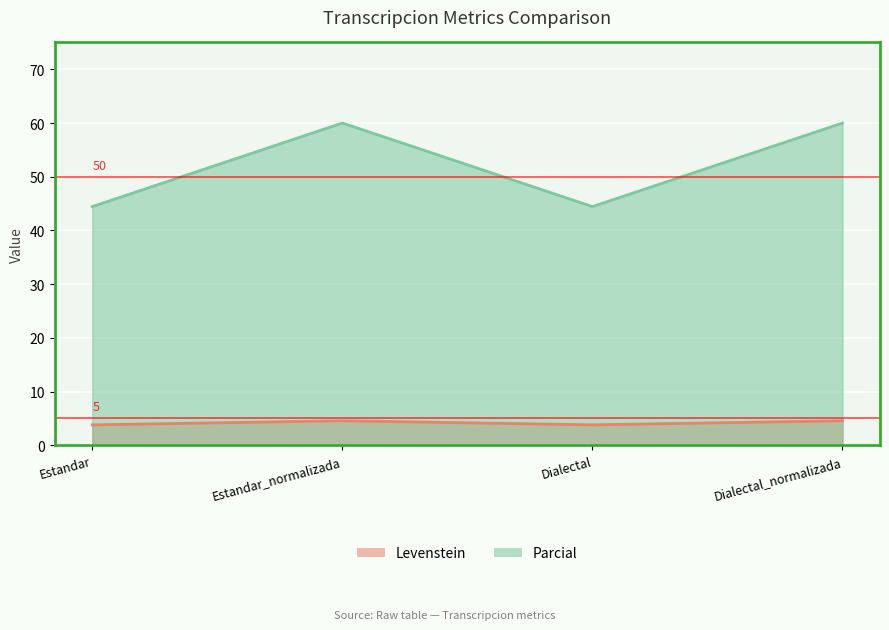

At how many categories does at least one series exceed 39?

4